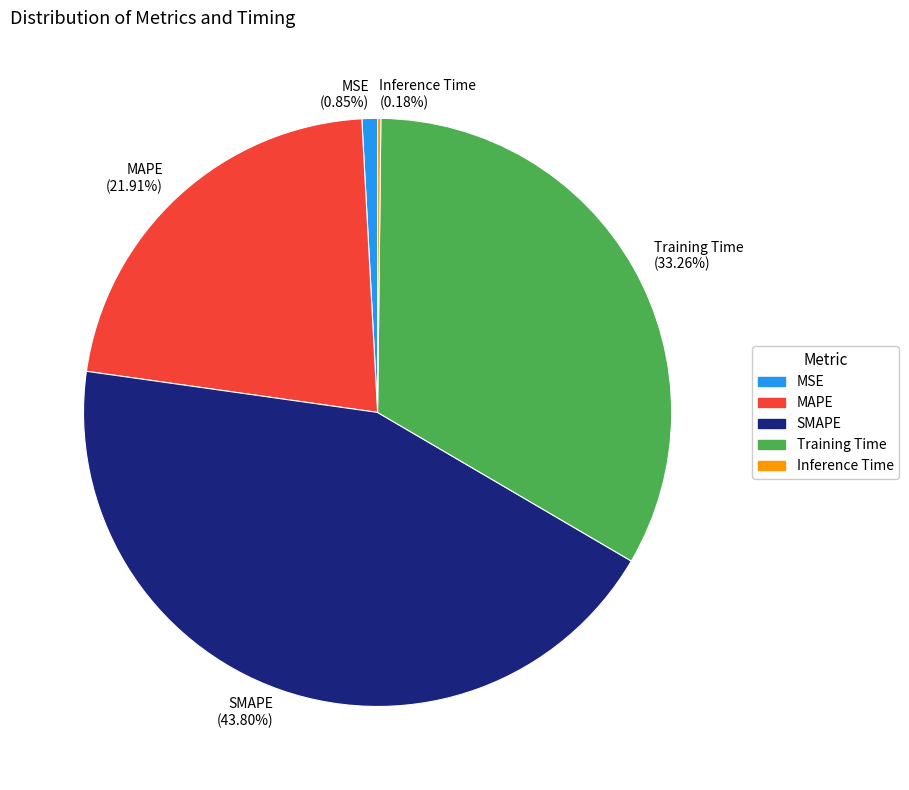

Do Training Time (33.26%) and SMAPE (43.80%) together represent more than half of the pie?

Yes